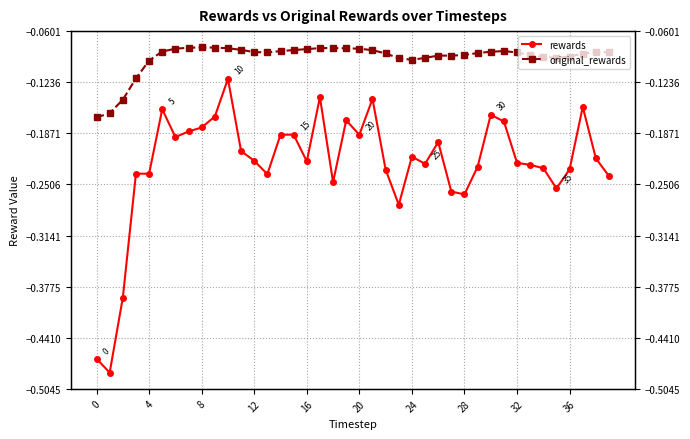

True or false: original_rewards and rewards cross at least once.

False